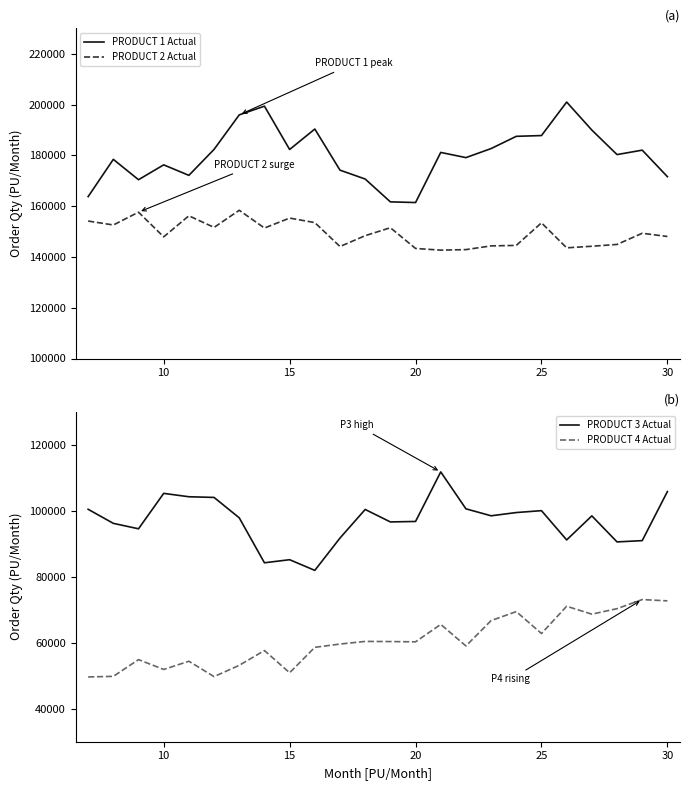

True or false: PRODUCT 3 Actual and PRODUCT 4 Actual cross at least once.

False